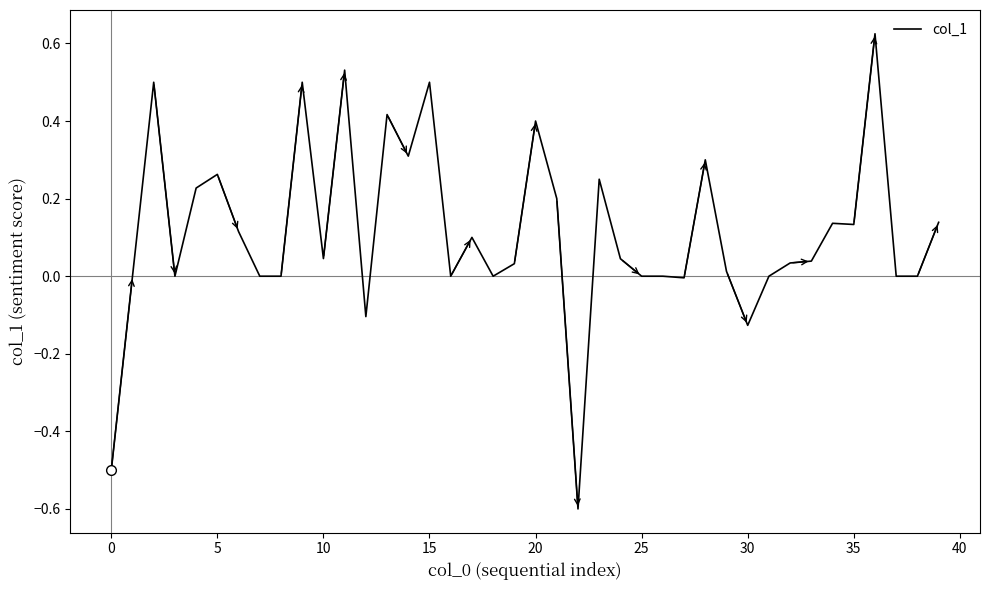

How many lines are shown in the chart?

1